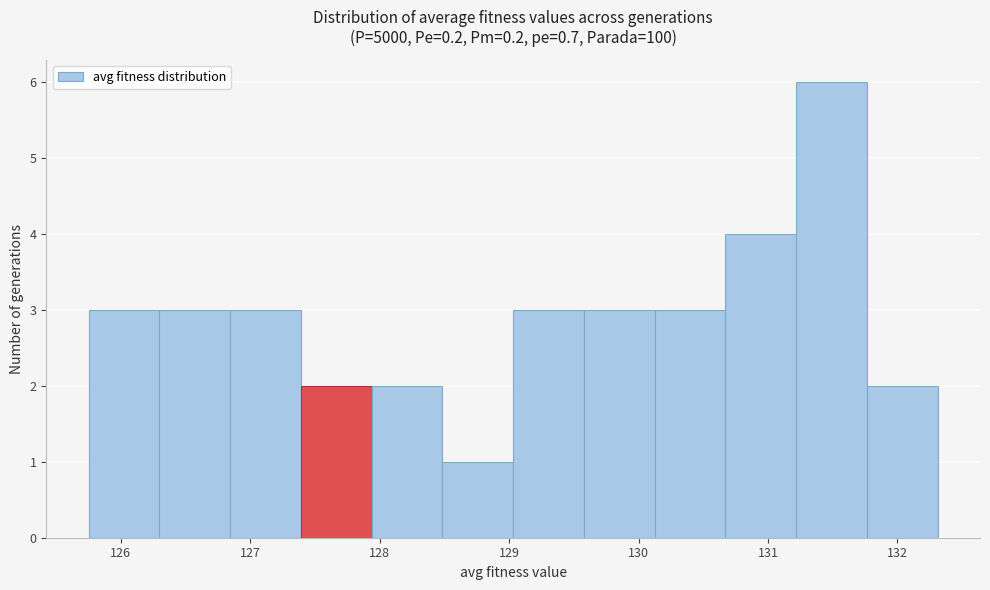

Over which range of the x-axis is the bar tallest?

131.2 to 131.8